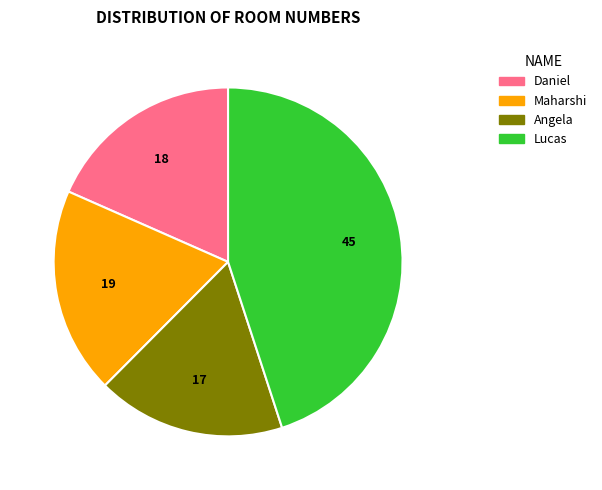

Rank the categories by value from highest to lowest.

Lucas, Maharshi, Daniel, Angela